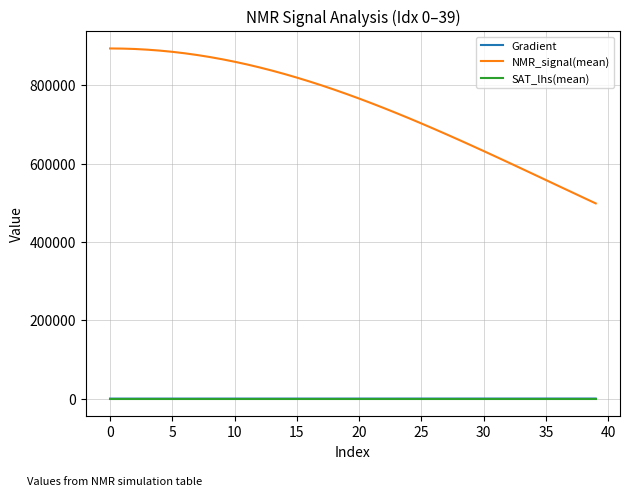

True or false: SAT_lhs(mean) and NMR_signal(mean) cross at least once.

False